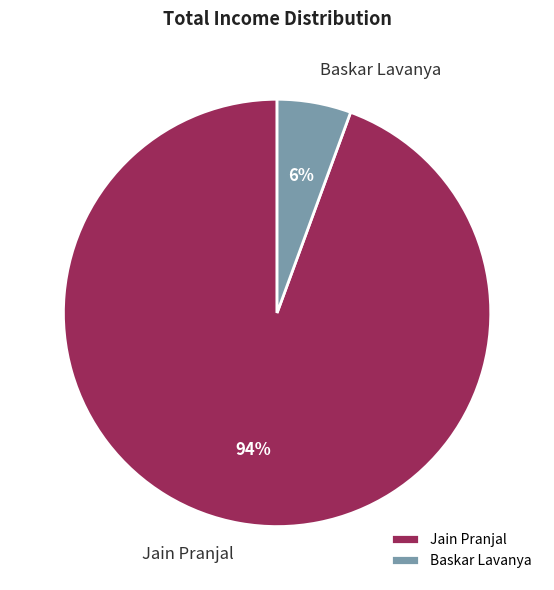

Which category accounts for the majority?

Jain Pranjal